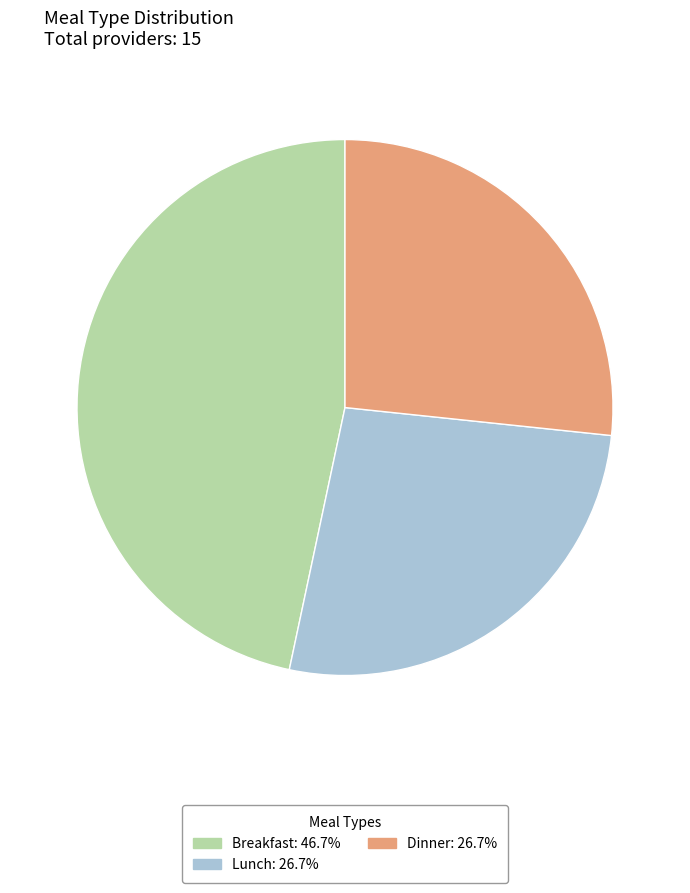

Count the number of slices in the pie.

3